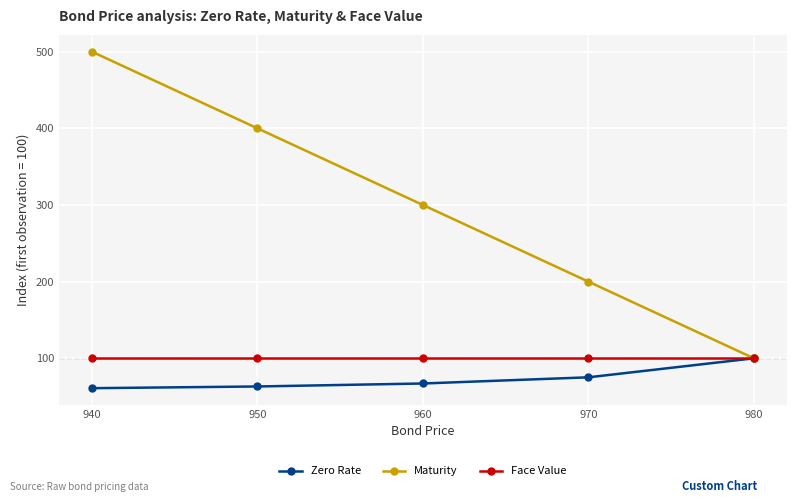

Which has a higher value, 970 or 960?

970